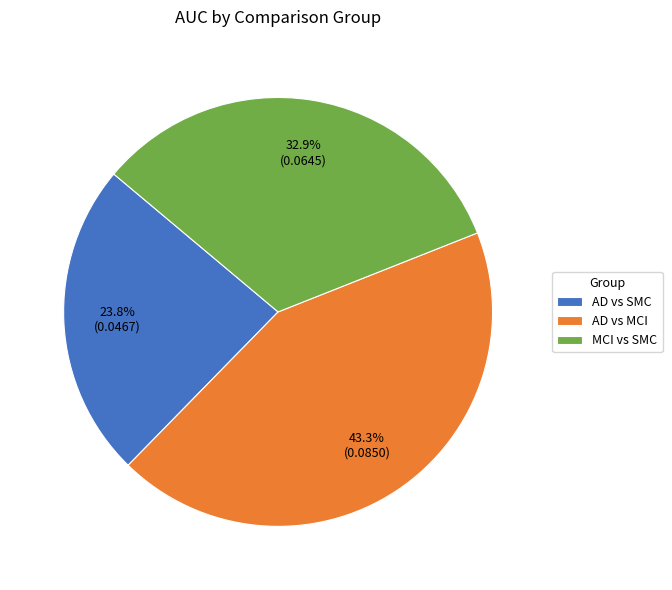

What is the largest slice in the pie chart?

AD vs MCI